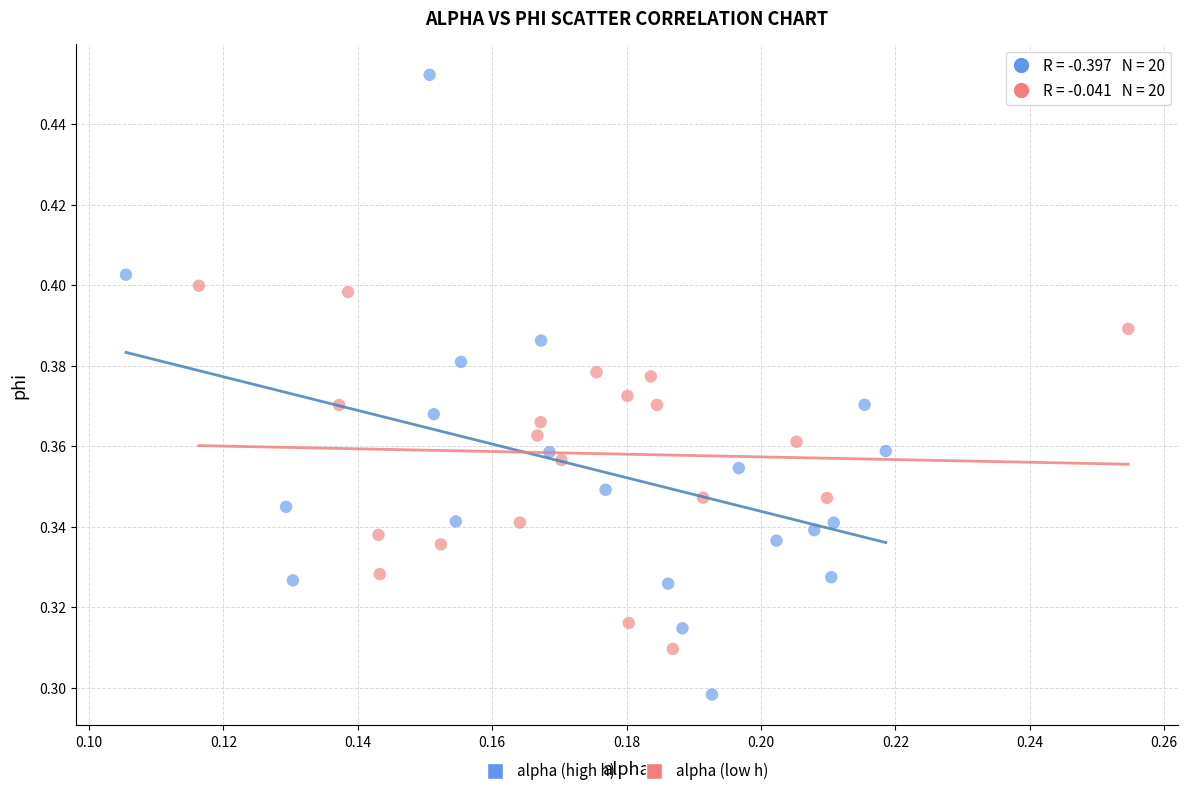

Which series has the largest Y range (max minus min)?

alpha (high h)